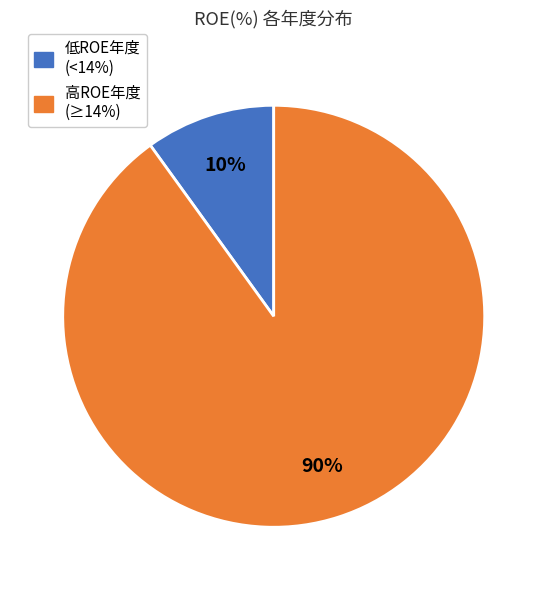

Is there a majority slice in this chart?

Yes